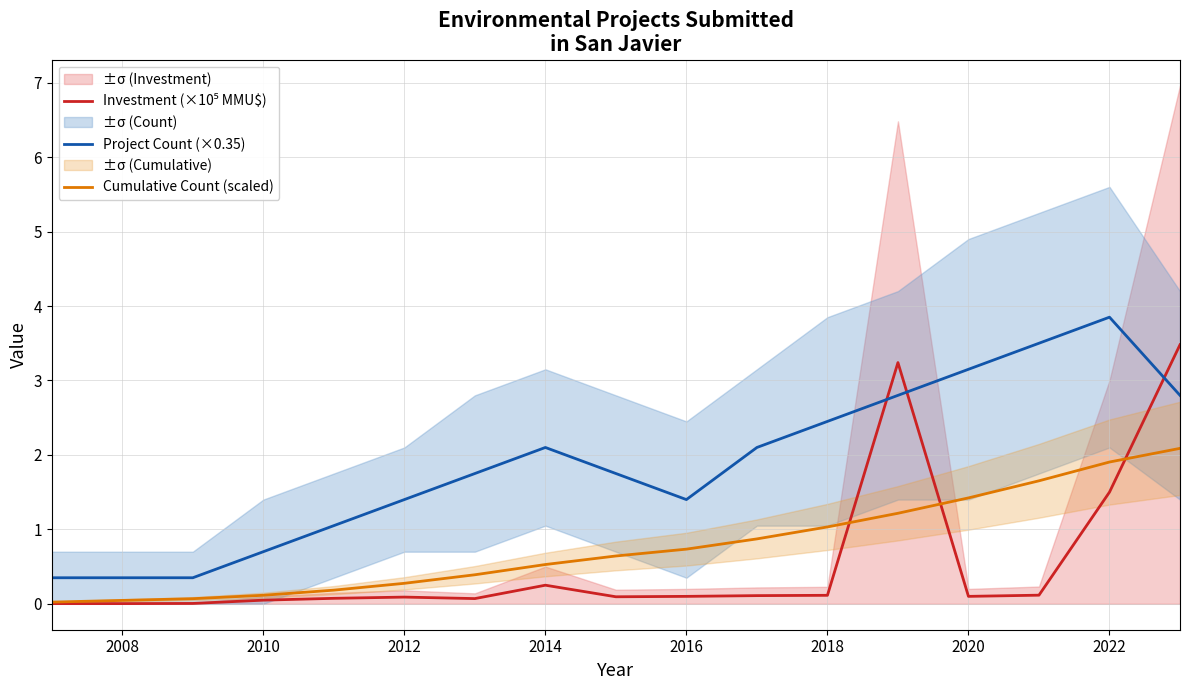

At which label is Cumulative Count (scaled) closest to 1?

2018